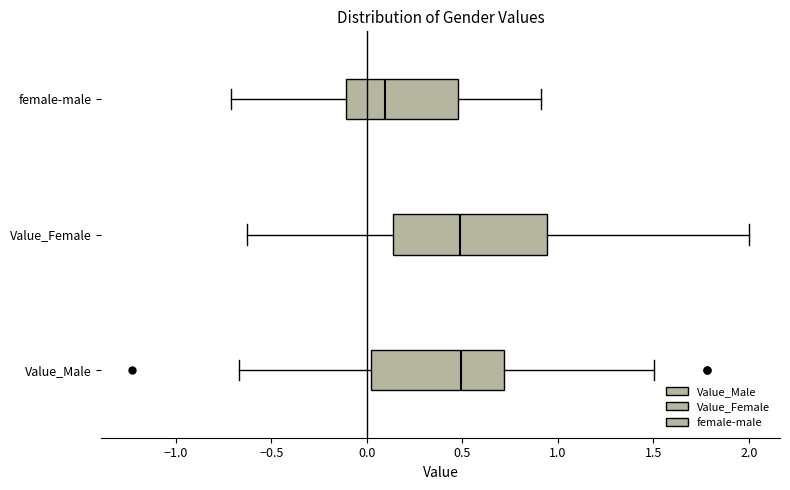

Comparing the boxes themselves (not the whiskers), which one is the widest?

Value_Female